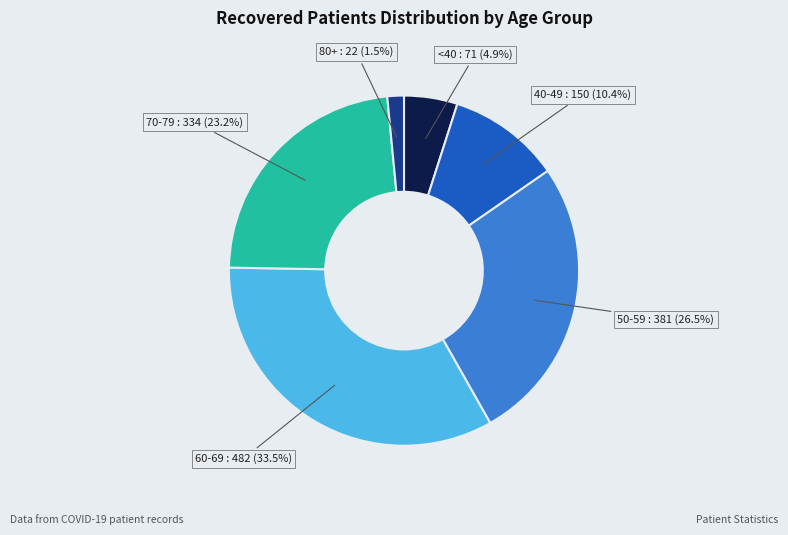

To the nearest percent, what is the difference between the largest and smallest slice percentages?

32%